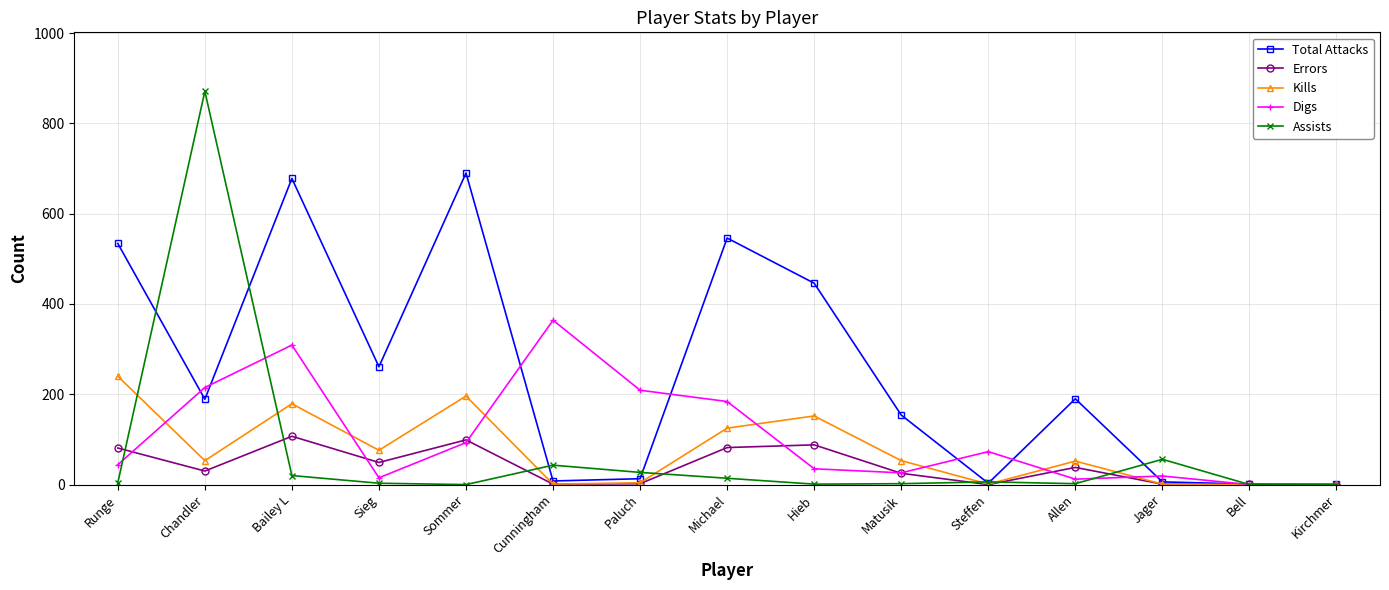

True or false: Digs has more than 2 points higher than both neighbors.

True